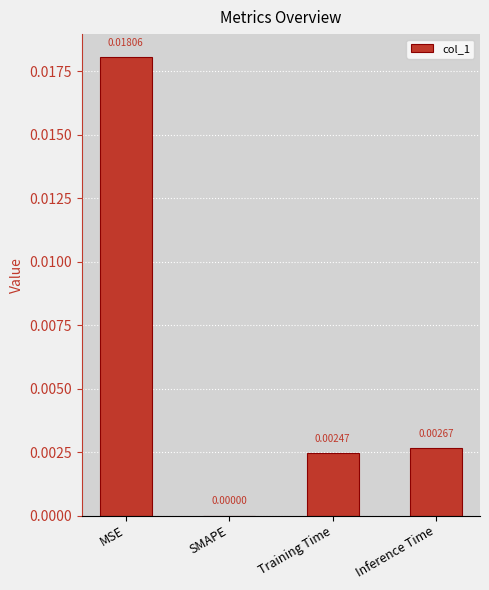

Which has a higher value, MSE or Inference Time?

MSE